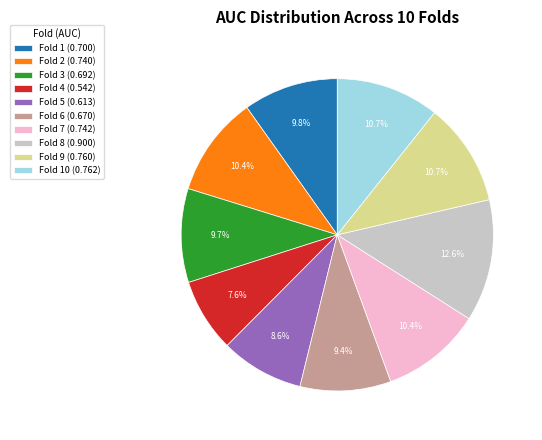

What percentage is NOT represented by Fold 9 (0.760)?

89.3%